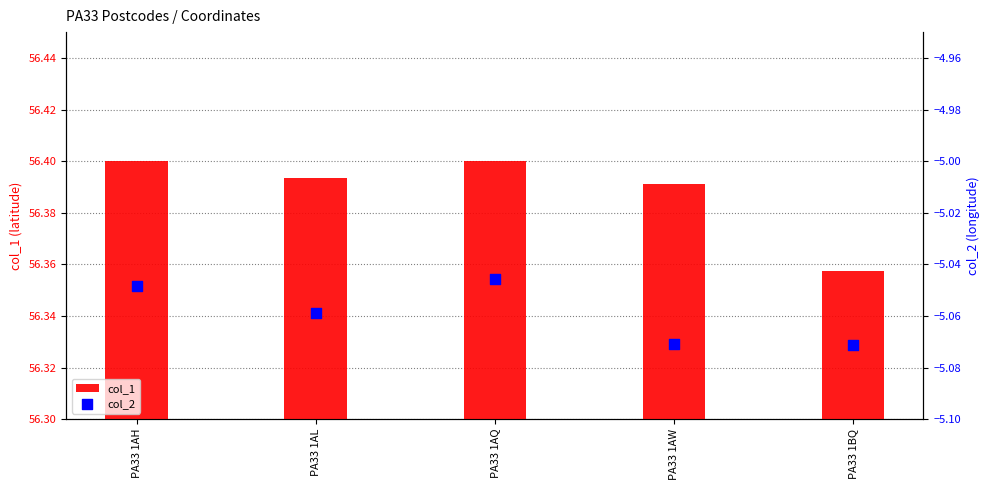

At which category is the sum across all series the highest?

PA33 1AQ